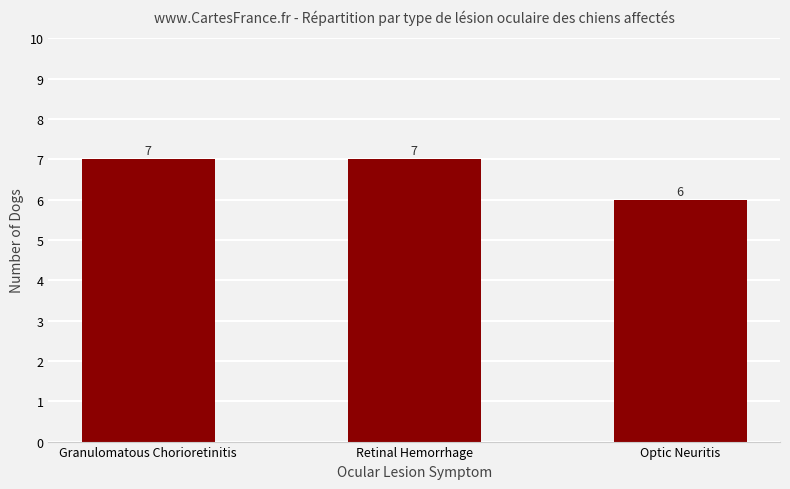

Reading left to right, transcribe all the data shown in this chart.

Granulomatous Chorioretinitis=7	Retinal Hemorrhage=7	Optic Neuritis=6